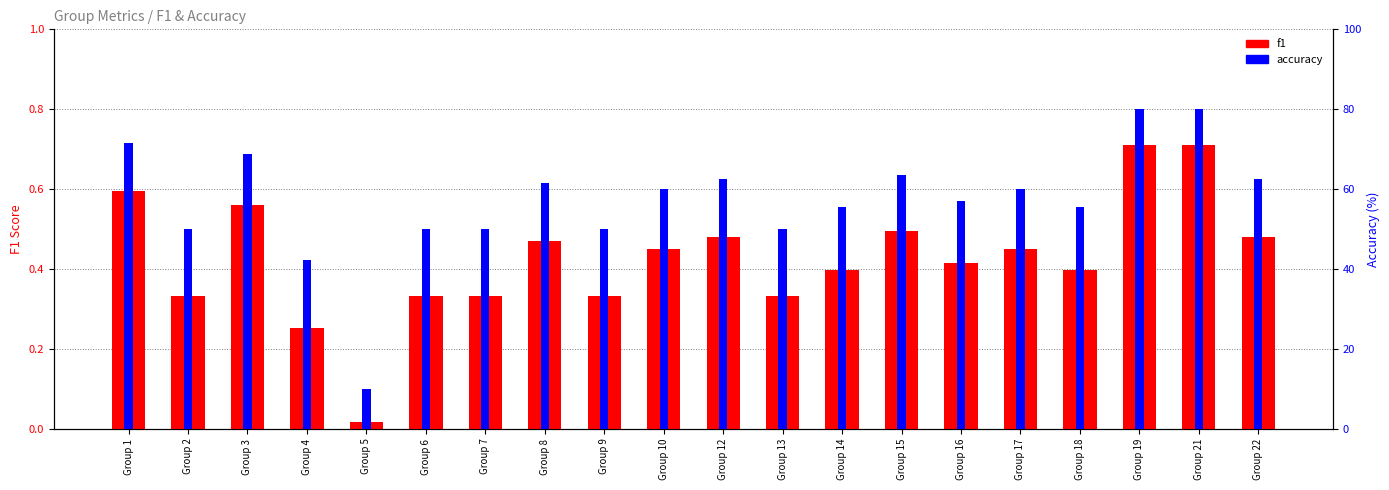

What is the maximum value for accuracy?

80.0